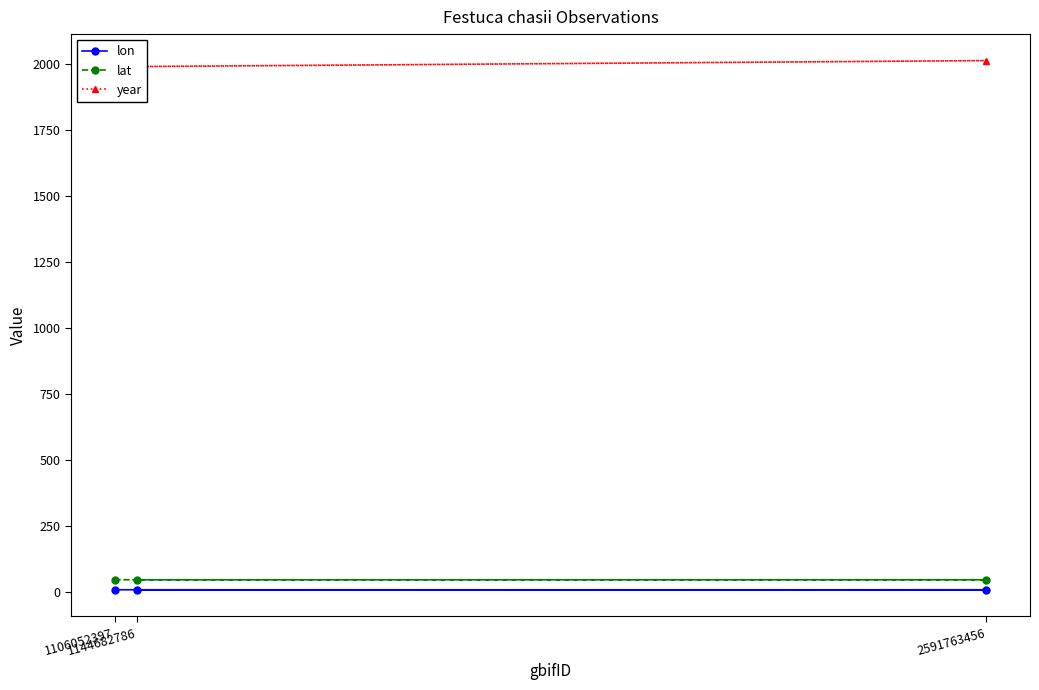

Is it true that lat equals 44.7 at 2591763456?

True